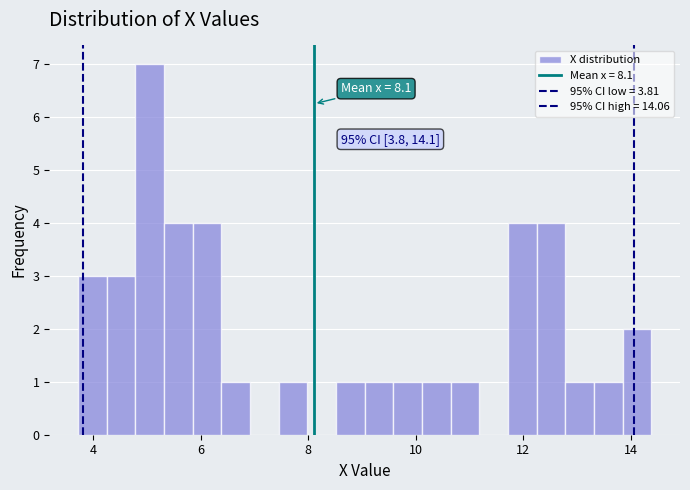

Read against the x-axis, roughly where is the centre of the tallest bar?

5.0